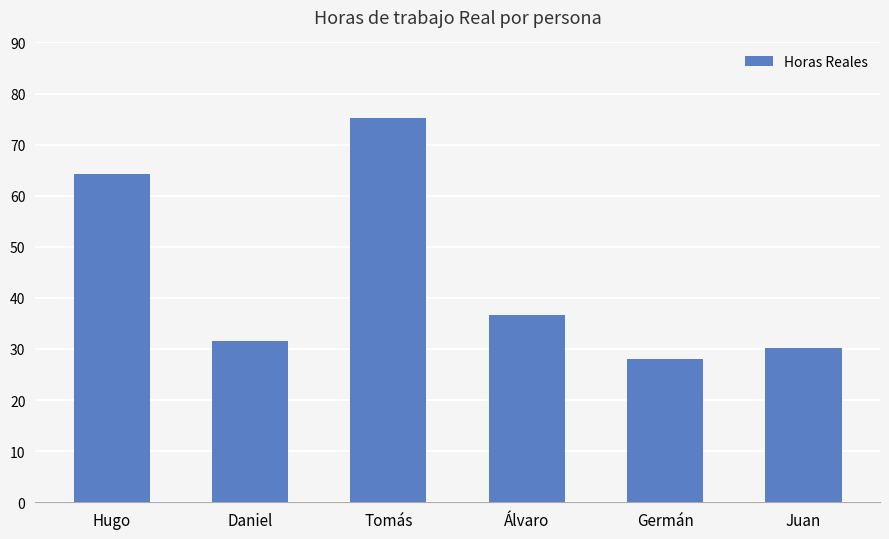

What is the sum of all values?

265.9